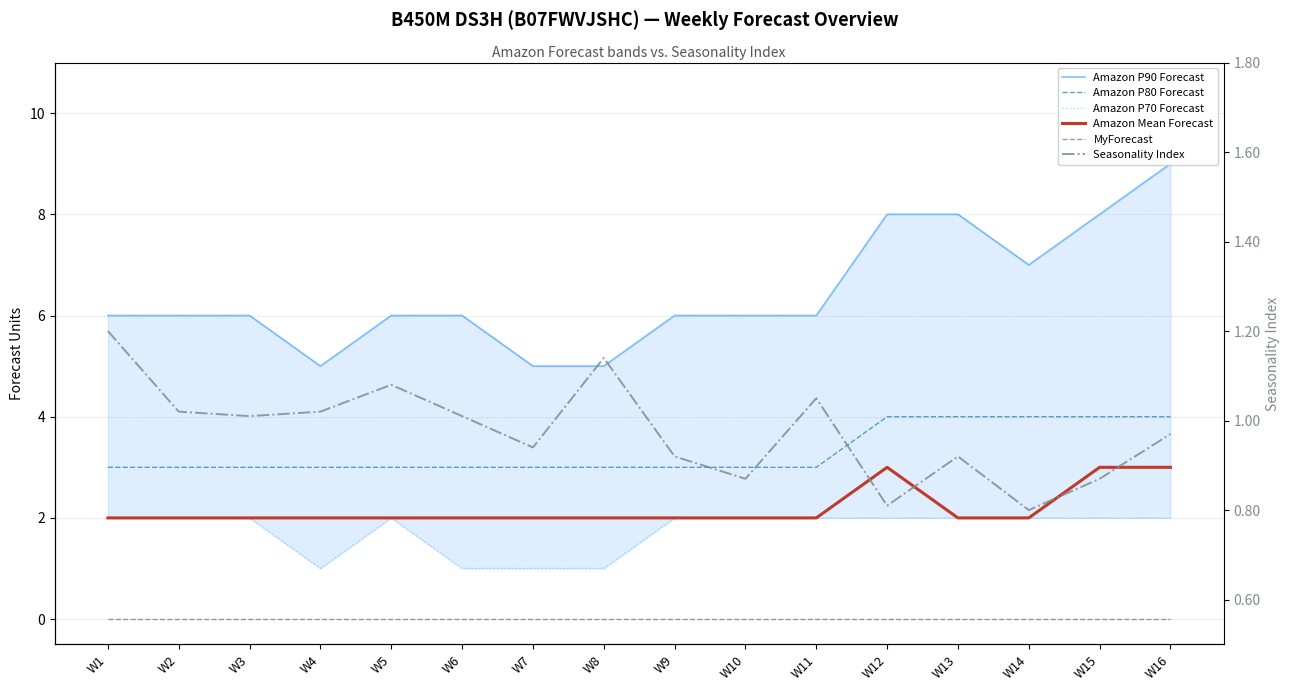

Which series has the widest spread of values?

Amazon P90 Forecast